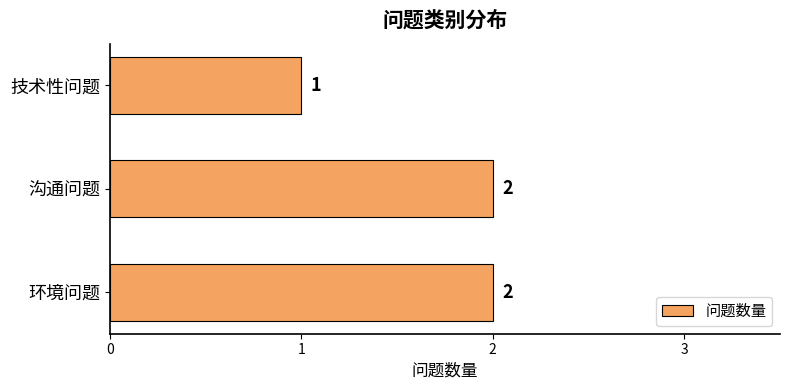

How many values are between 1 and 2?

3